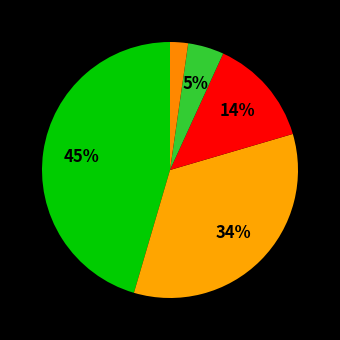

How many slices are in this pie chart?

5